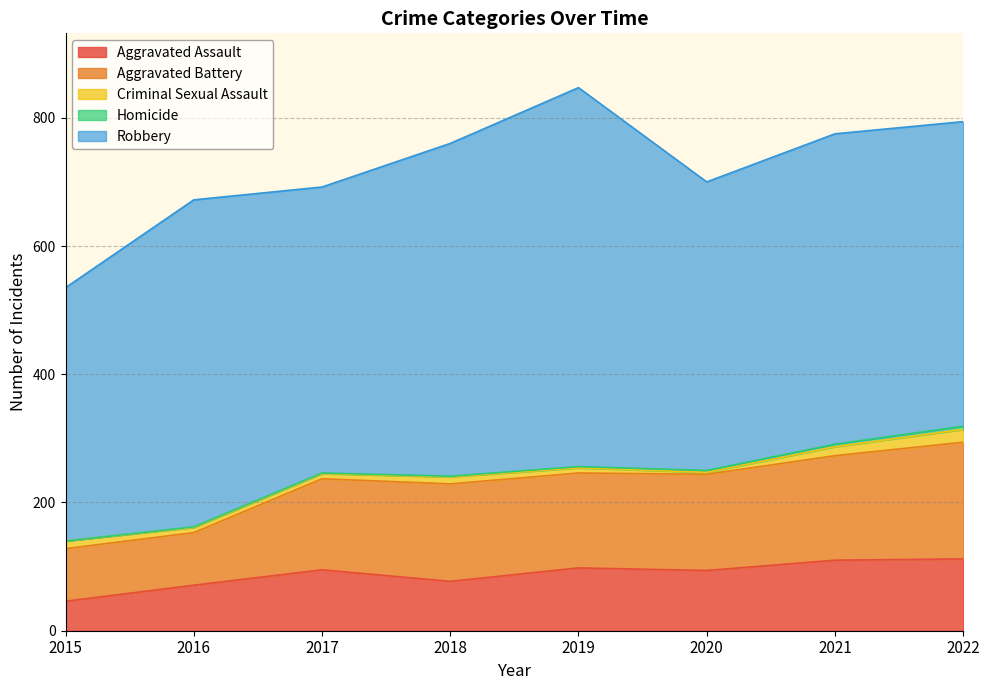

What is the value of the Criminal Sexual Assault point at the 3rd from the left?

8